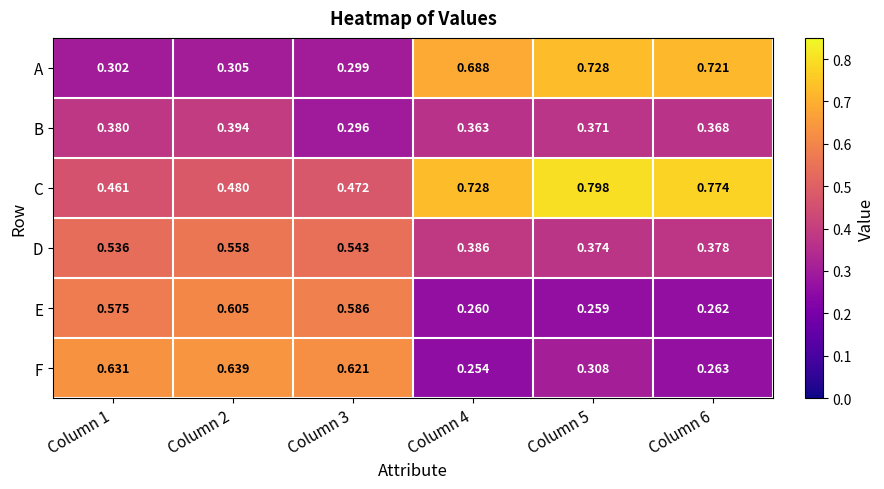

Which category has the highest value across all series?

Column 5